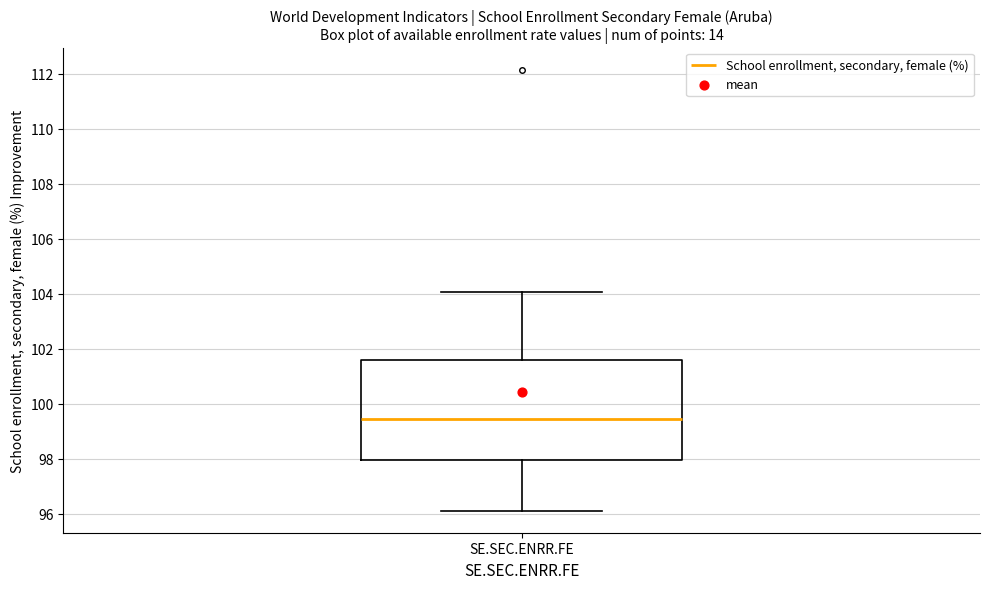

Transcribe this box plot: give where the median line is, the range the box spans, and where the two whiskers end, as read against the y-axis. The values are not printed on the chart, so give them approximately, as read against the axis.

median 99.4, box 98.0 to 101.6, whiskers 96.2 to 104.0